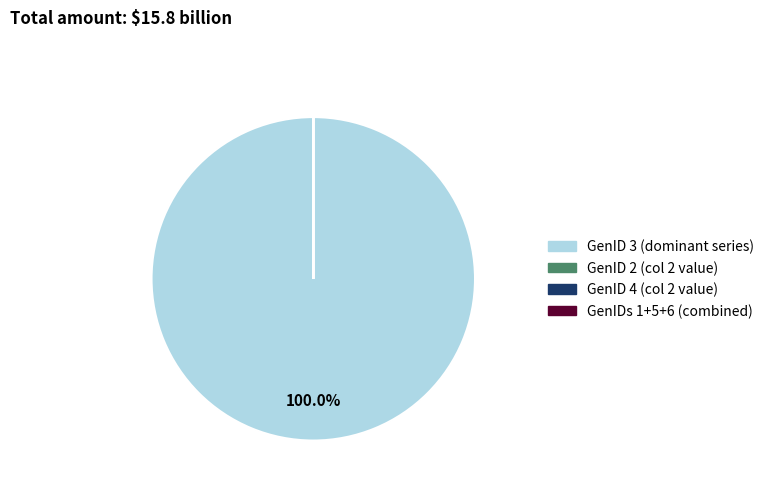

Is there any slice that represents more than half of the pie?

Yes